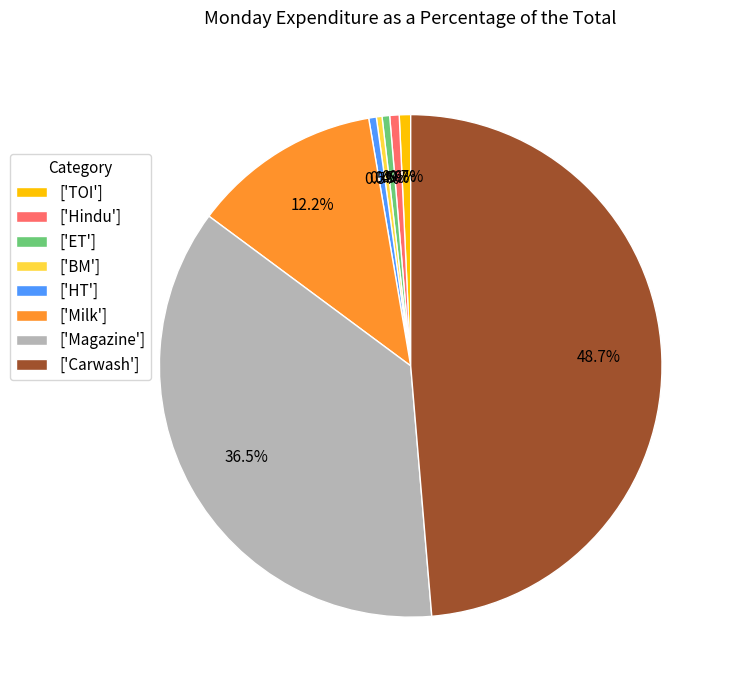

What is the ratio of the value at ['Magazine'] to the value at ['ET']?

75.0